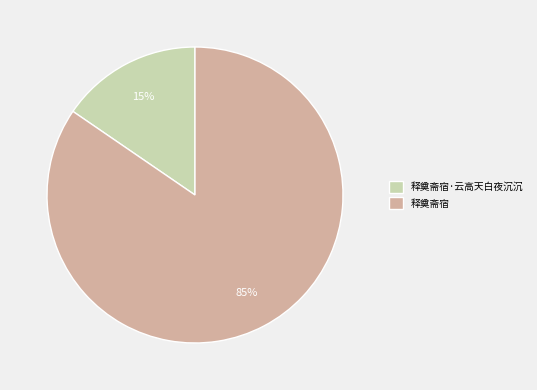

Count the number of slices in the pie.

2